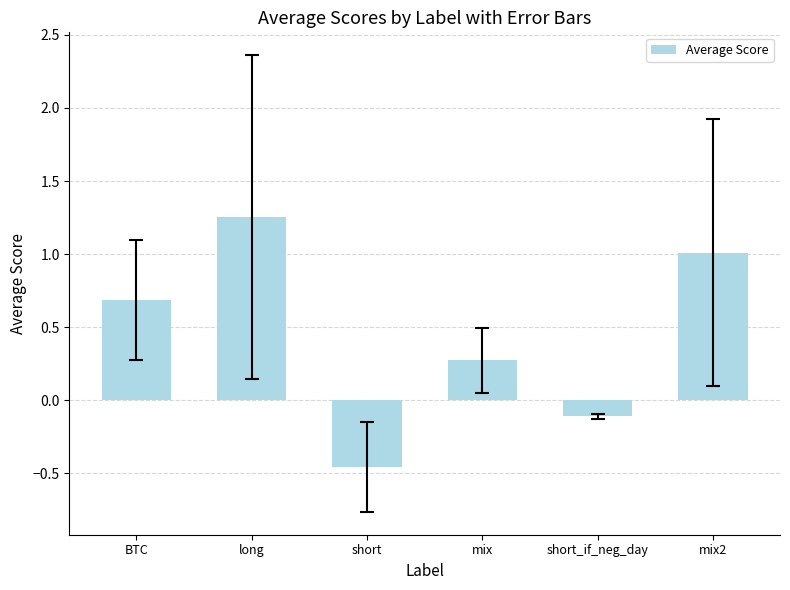

What position from the right is short_if_neg_day?

2